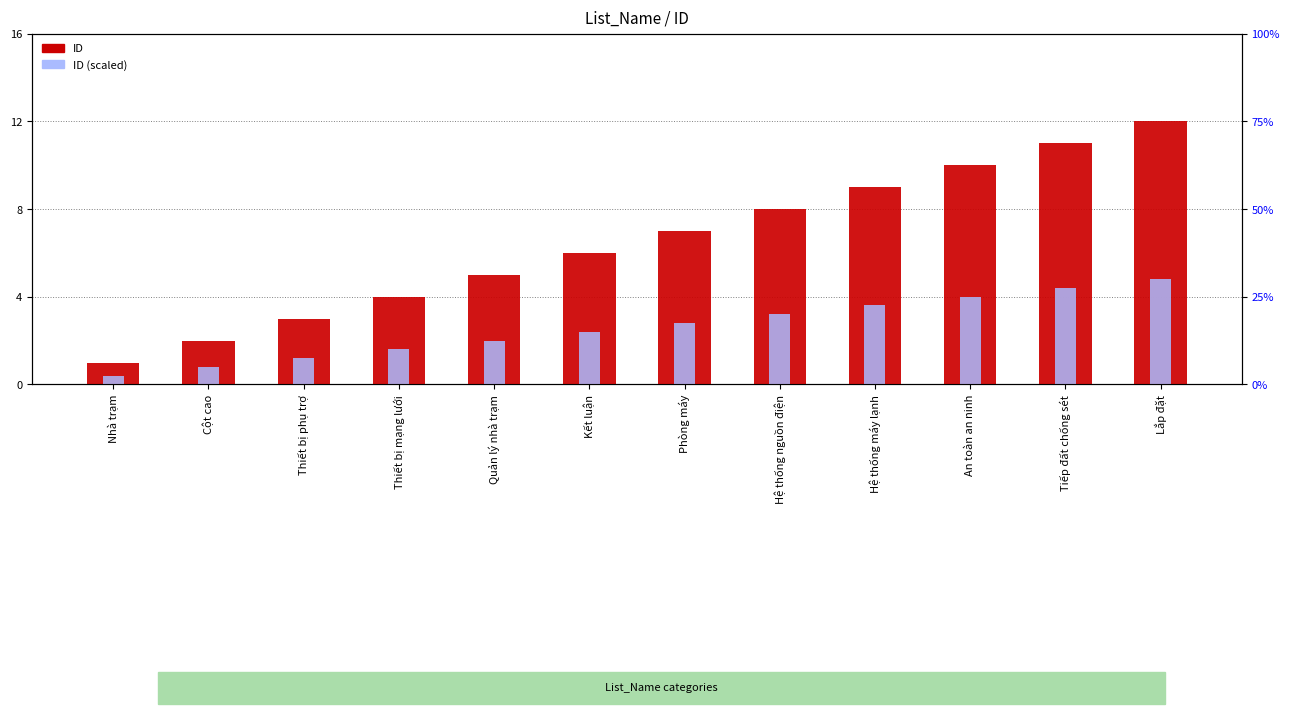

What are all the series names shown in the legend?

ID, ID (scaled)